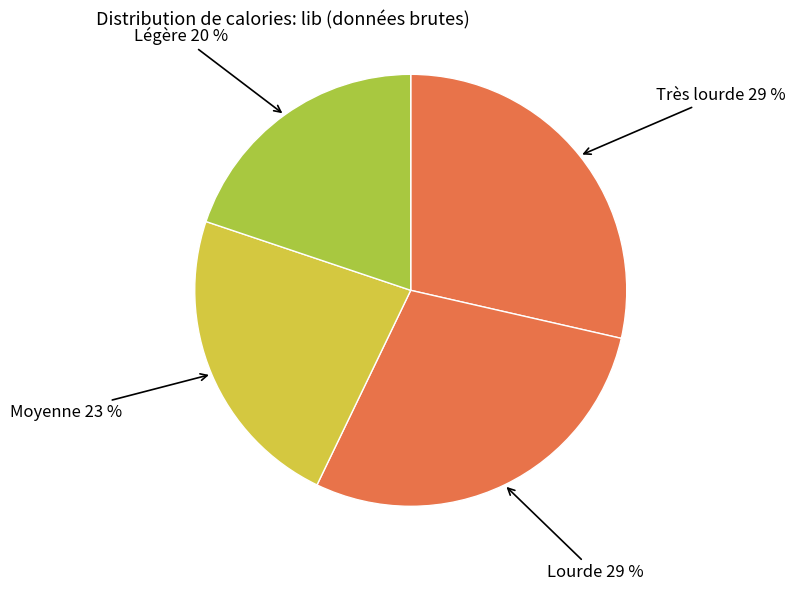

To the nearest percent, what is the average slice percentage?

25%